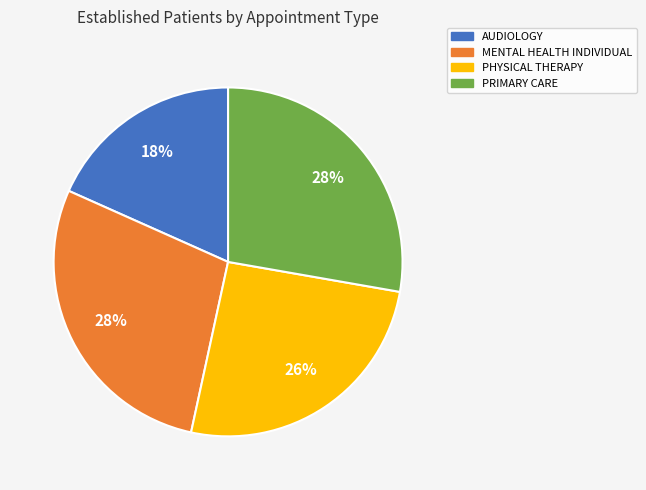

To the nearest percent, what portion does PRIMARY CARE represent?

28%